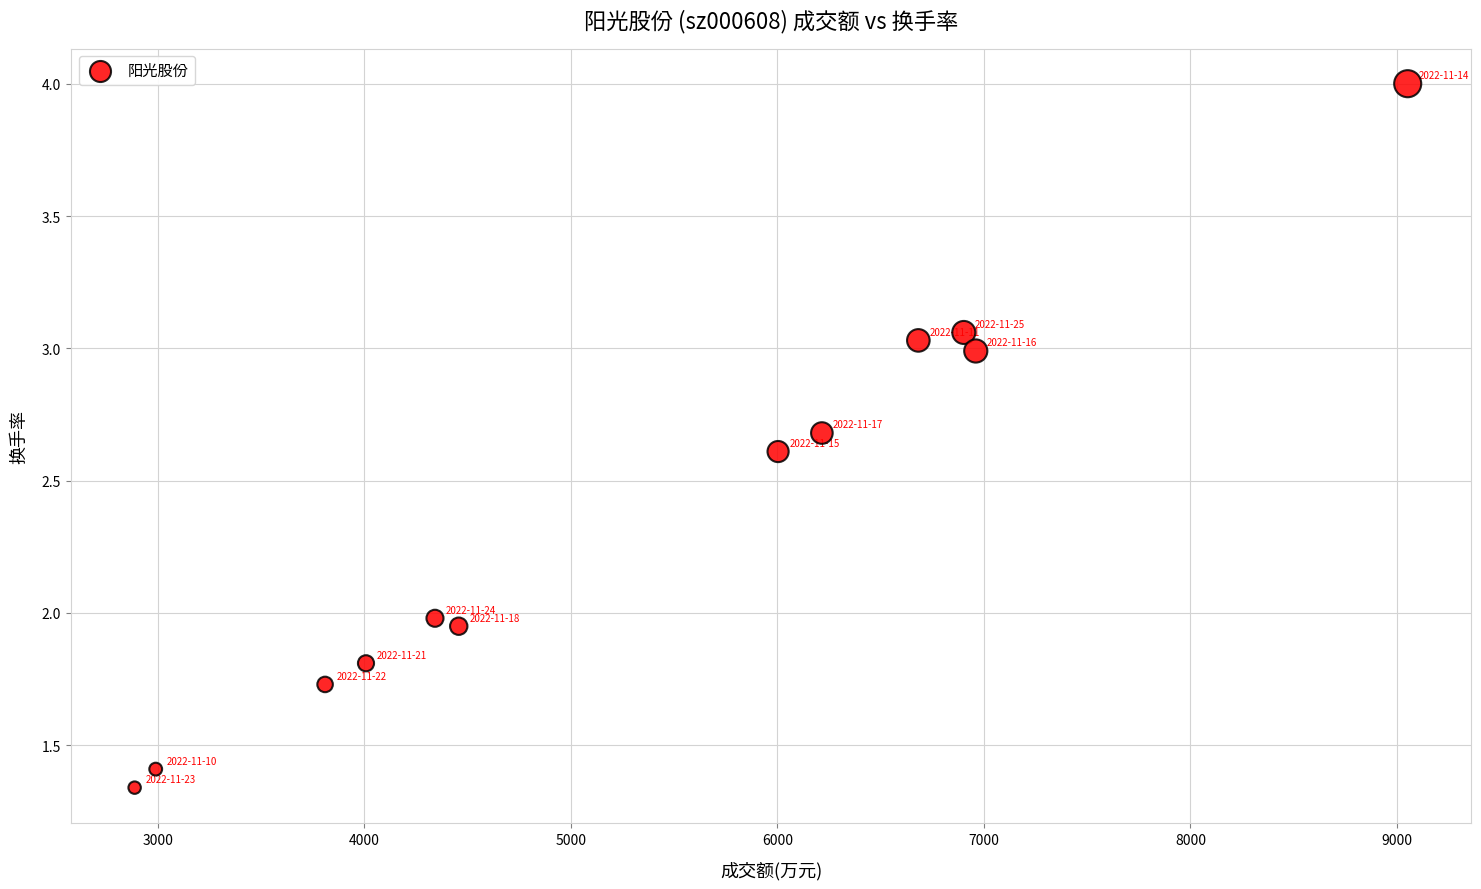

What is the average Y value?

2.4